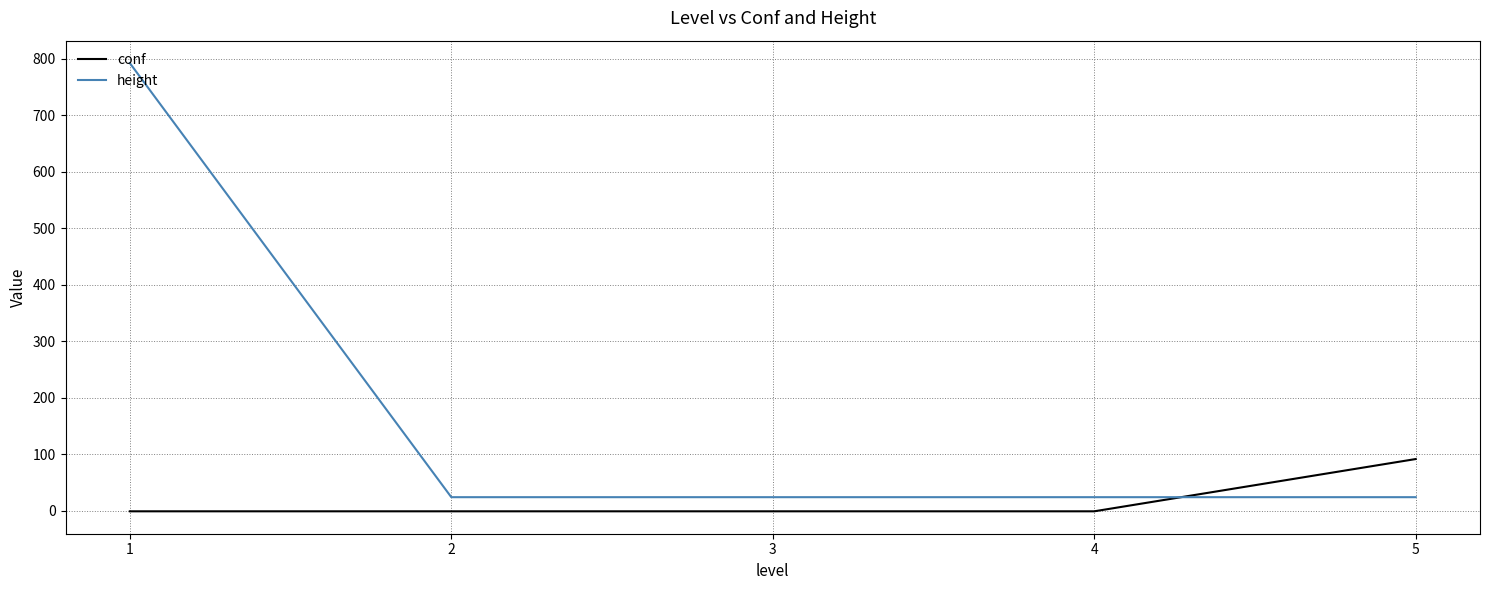

Rank the series at 4 from lowest to highest value.

conf, height